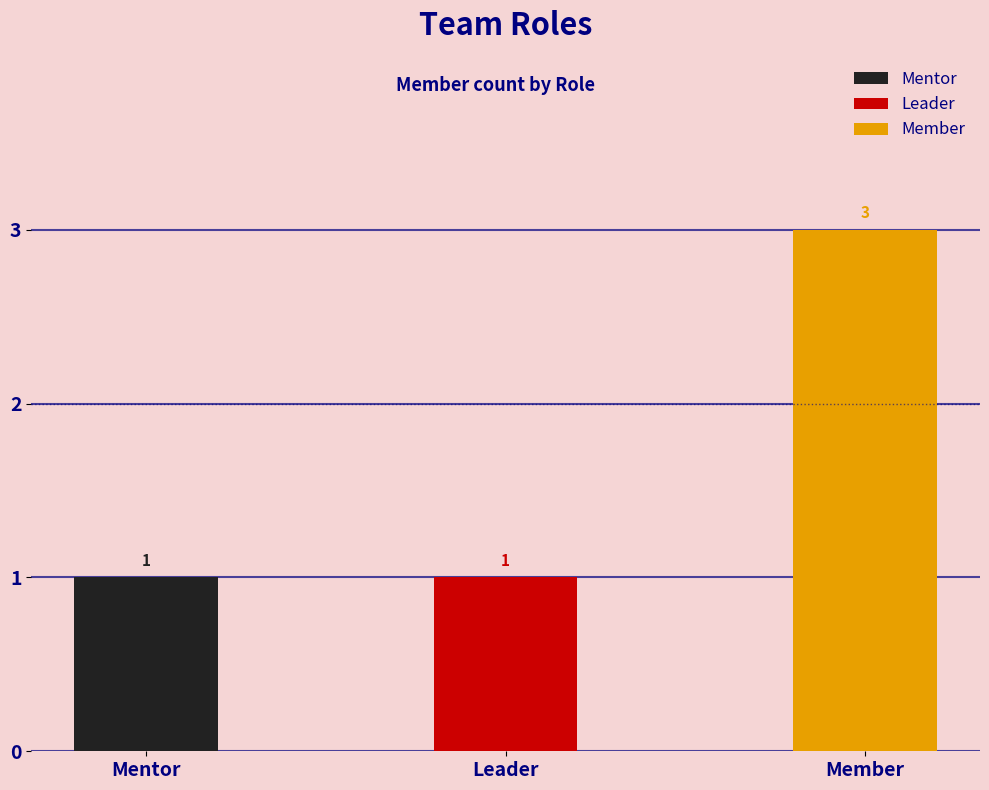

At which category does the chart reach its peak across all series?

Member